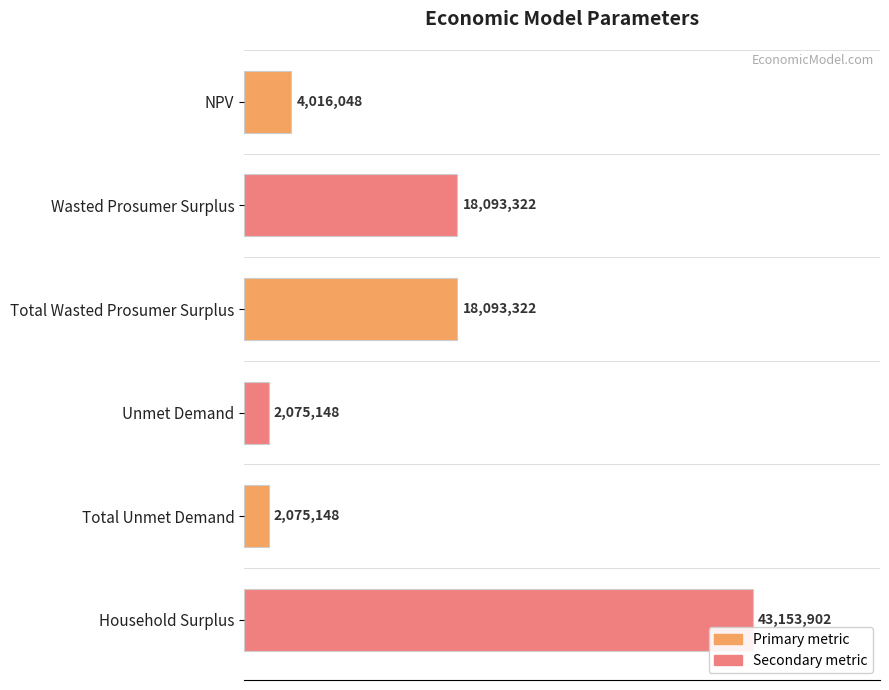

Are the bars horizontal?

Yes